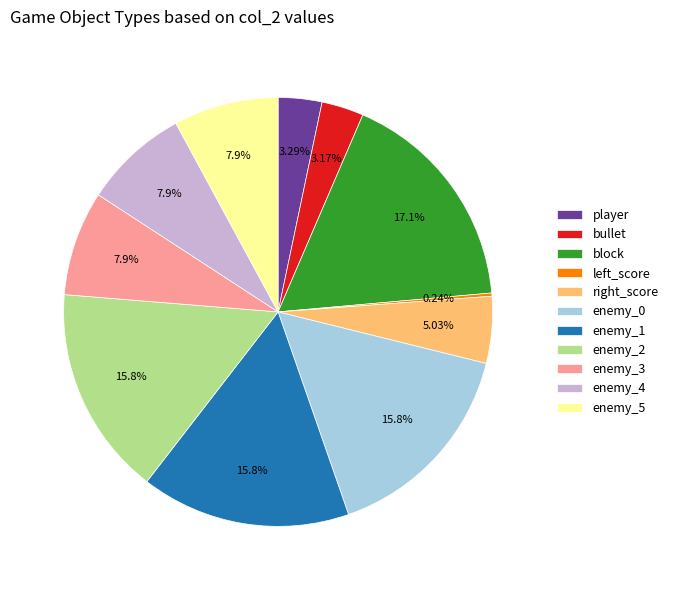

Which category has the biggest portion of the pie?

block